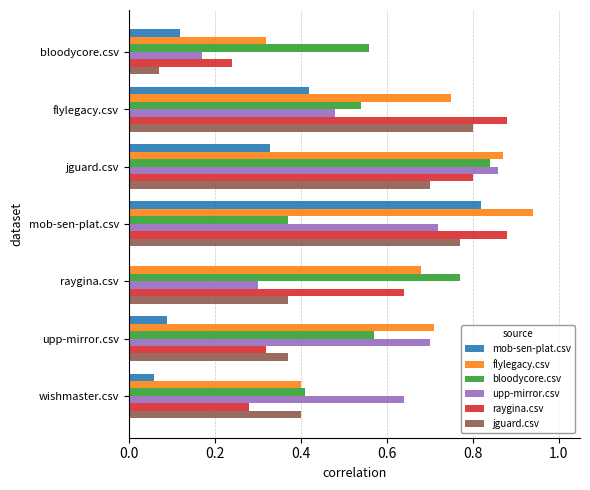

What is the sum of the bloodycore.csv values at jguard.csv and raygina.csv?

1.6